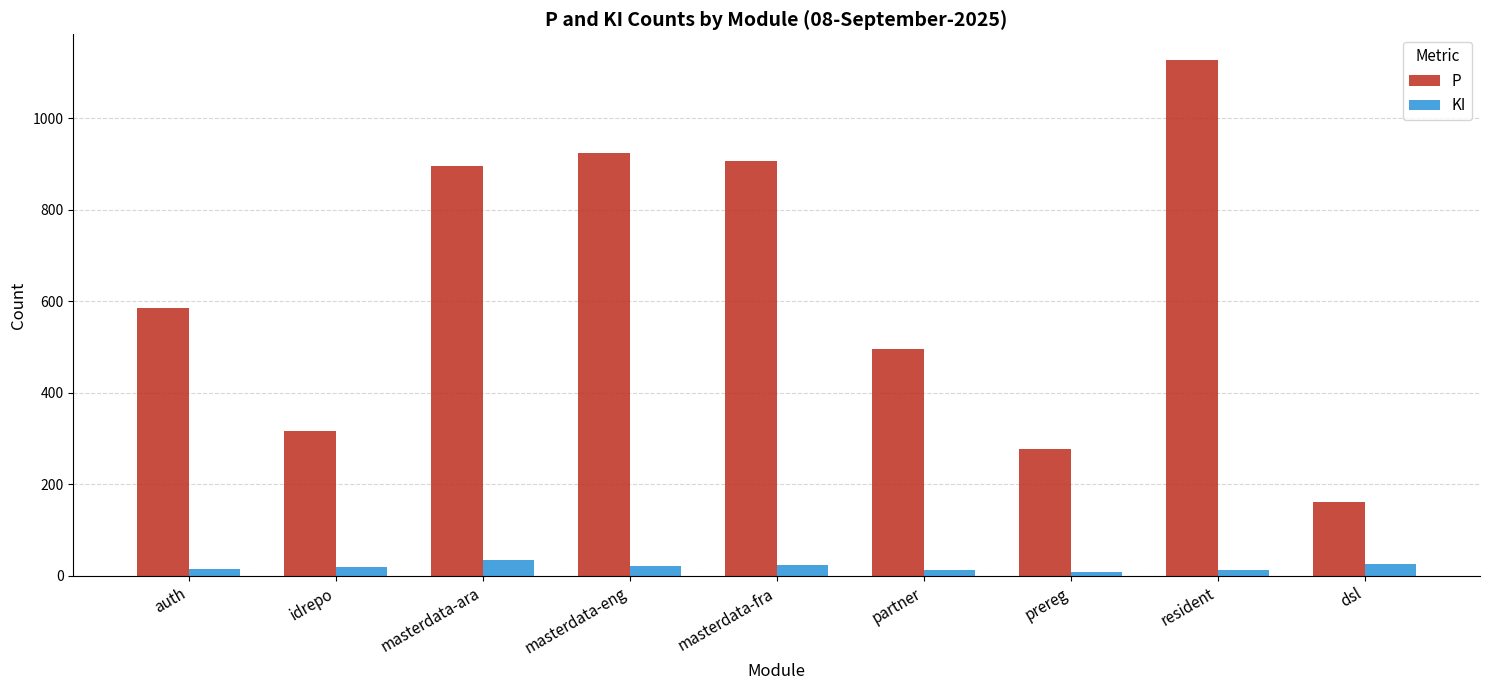

How many bars are there in total?

18